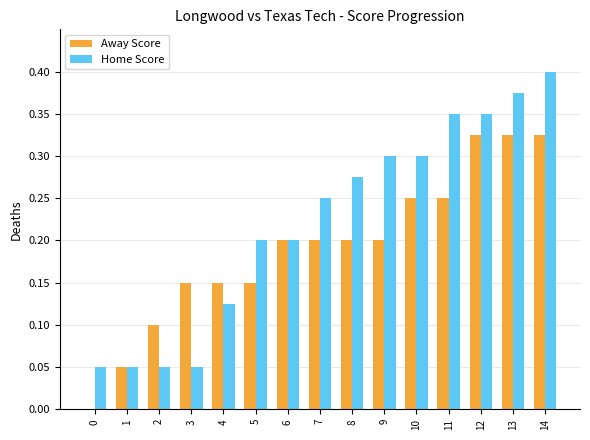

What is the sum of all Away Score values?

2.9